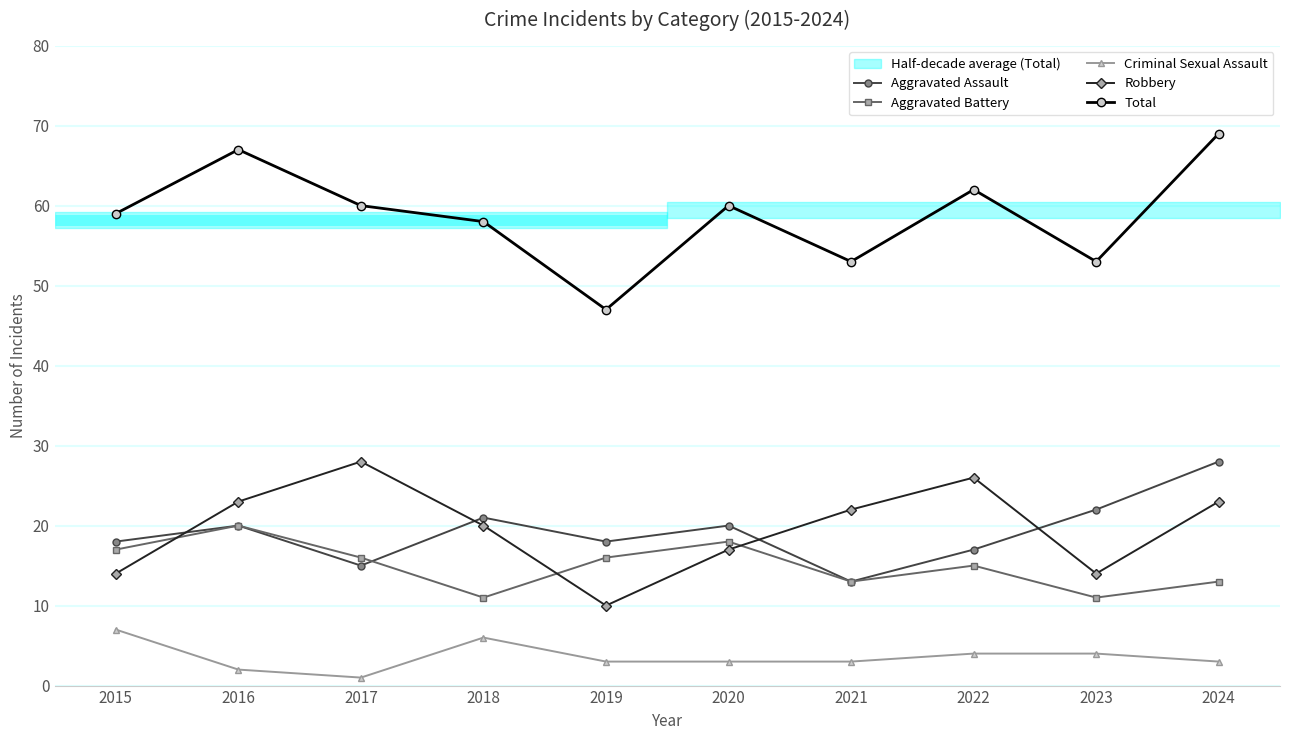

Which label corresponds to the smallest value in the chart?

2017